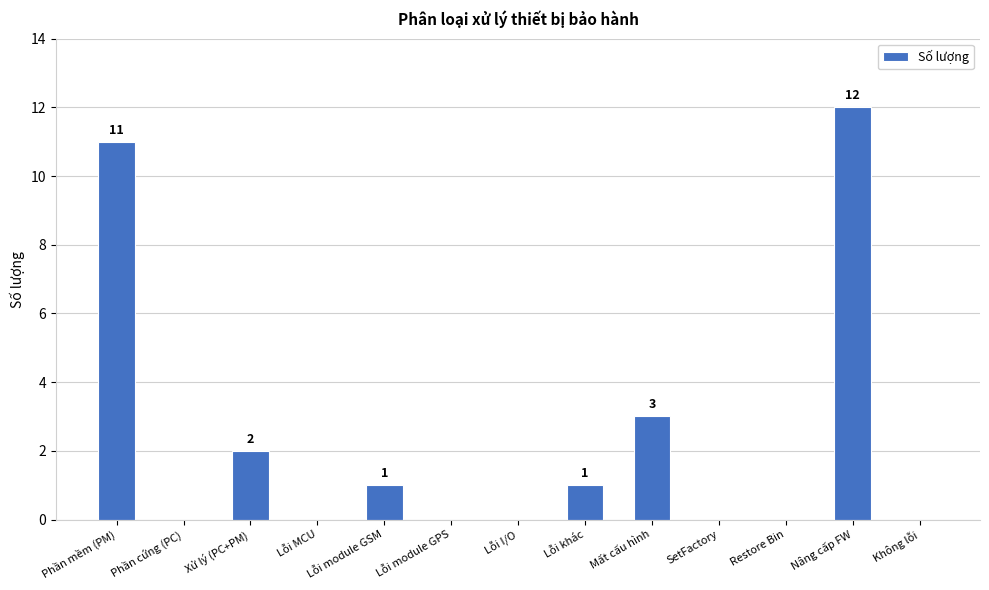

What is the sum of all values?

30